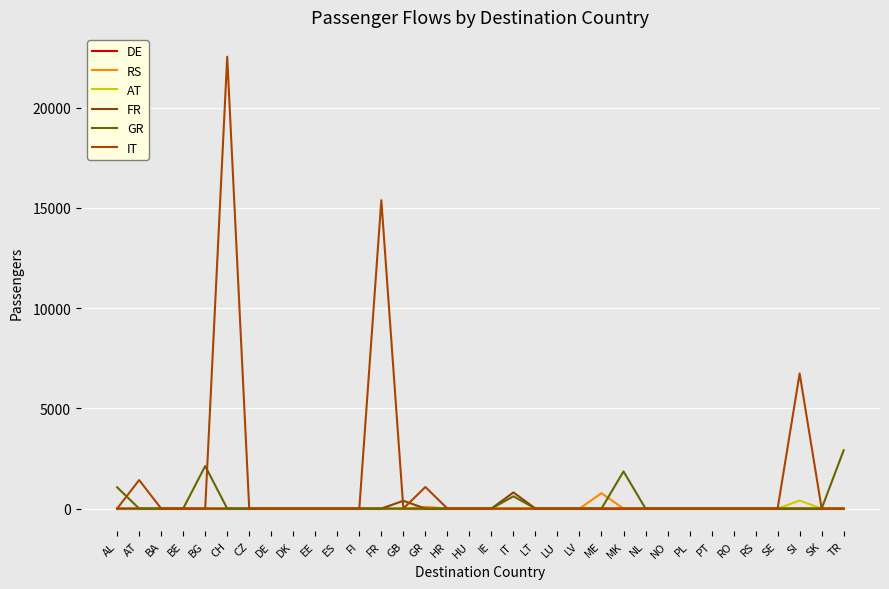

What are all the series names shown in the legend?

DE, RS, AT, FR, GR, IT